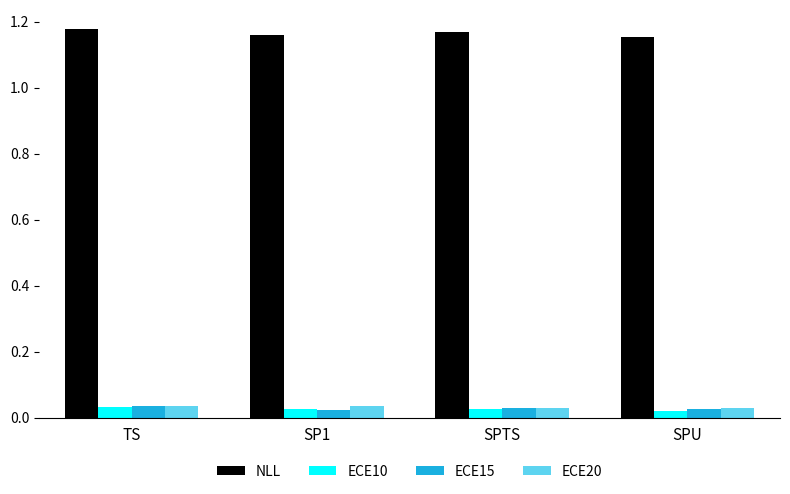

Is it true that ECE15 equals 0.1 at TS?

False